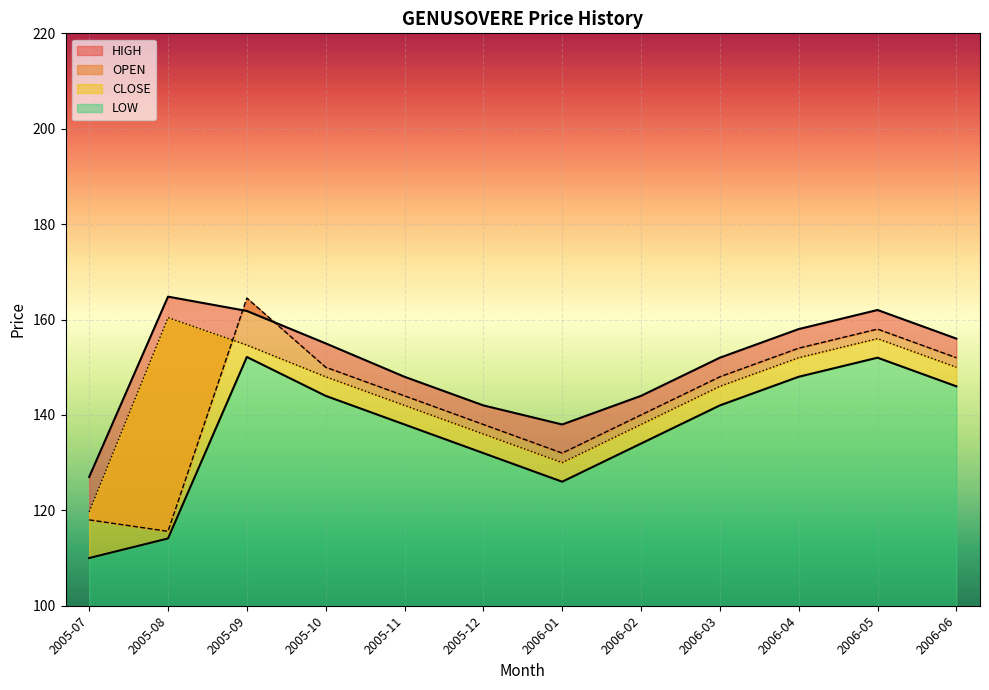

The HIGH series shows 262.4 at 2005-11. True or false?

False